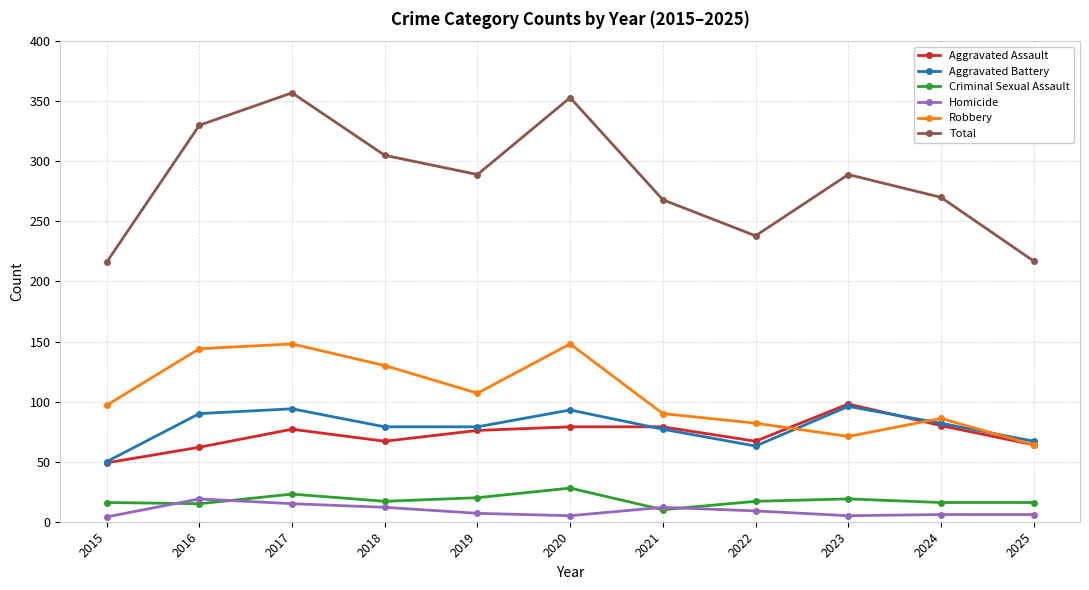

What are all the series names shown in the legend?

Aggravated Assault, Aggravated Battery, Criminal Sexual Assault, Homicide, Robbery, Total